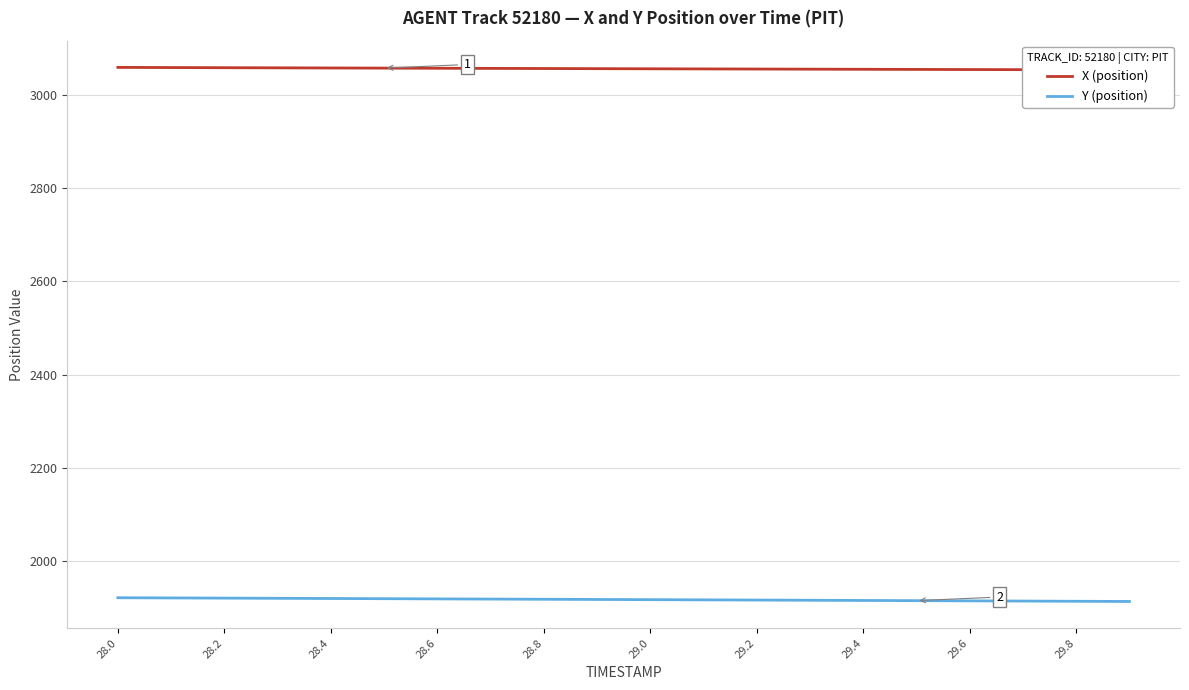

True or false: Y (position) has a value of 1922.2 at 28.0.

True